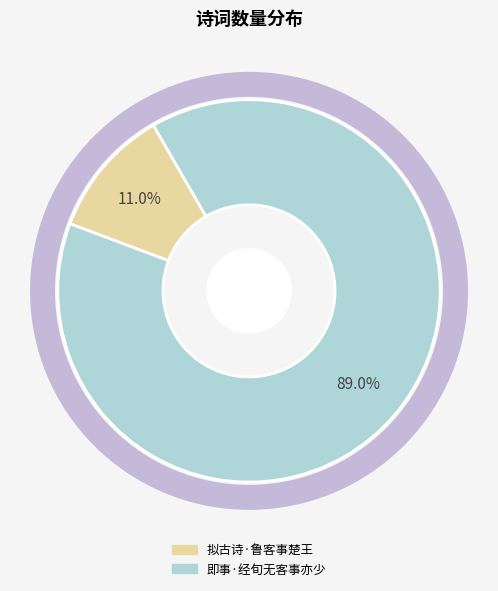

How many slices are in this pie chart?

2